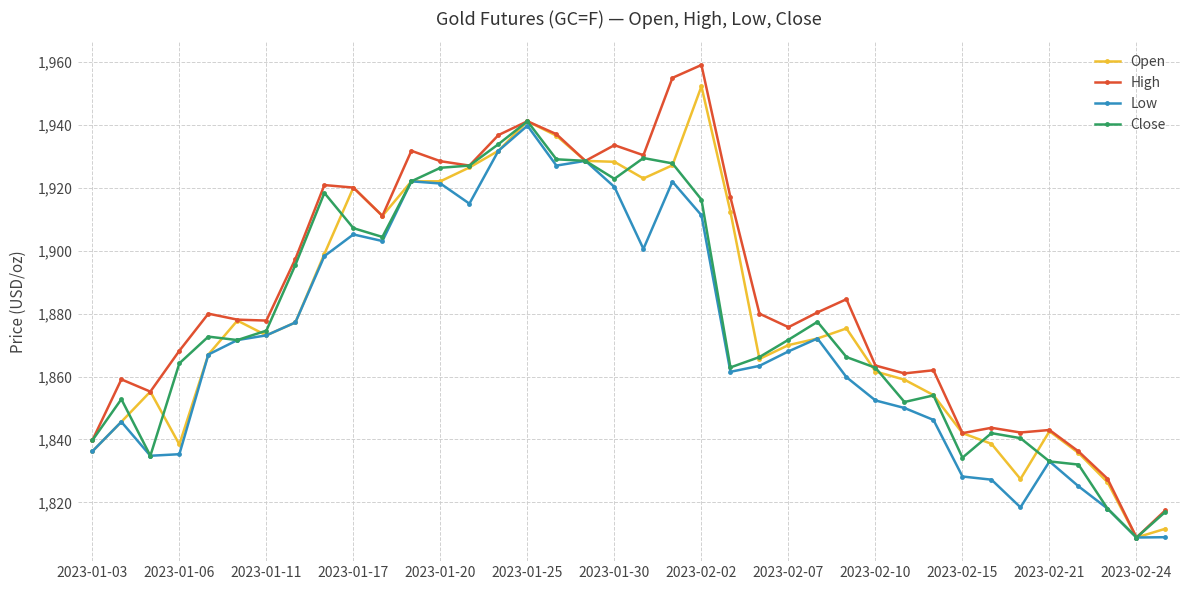

Which series has the largest range (max minus min)?

High